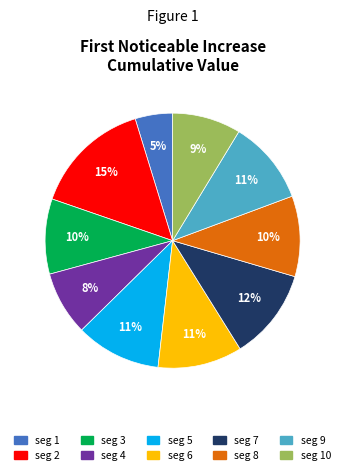

To the nearest percent, what is the average slice percentage?

10%